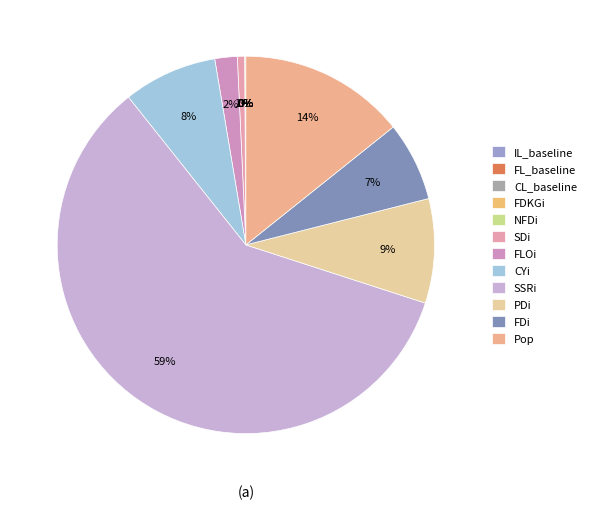

Is the sum of FLOi and FDKGi greater than half?

No